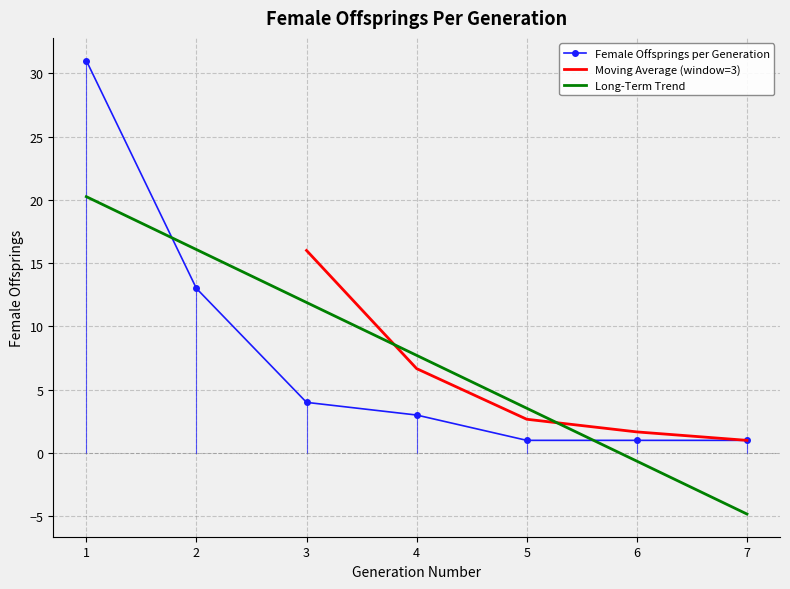

Is it true that the value at 1 is 31?

True